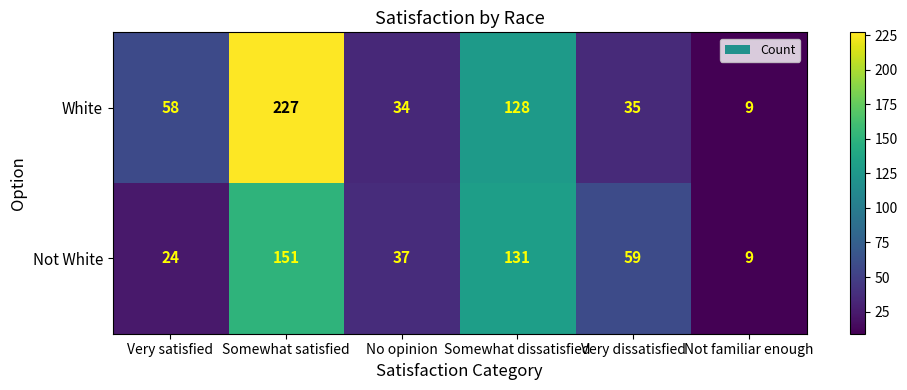

Count the number of data series in this chart.

2